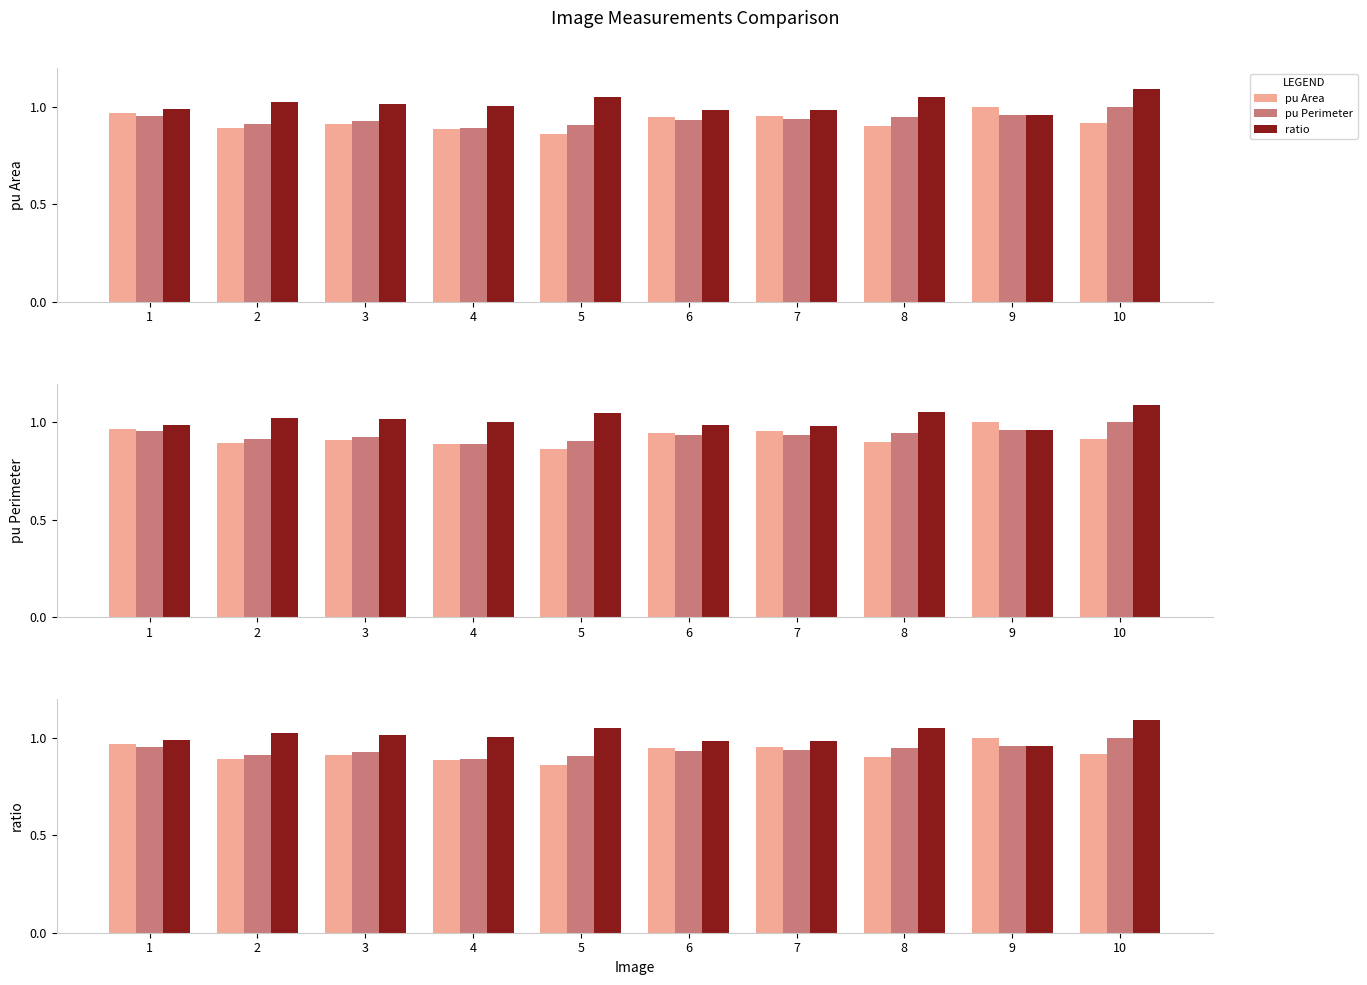

At which label does pu Area reach its peak?

9